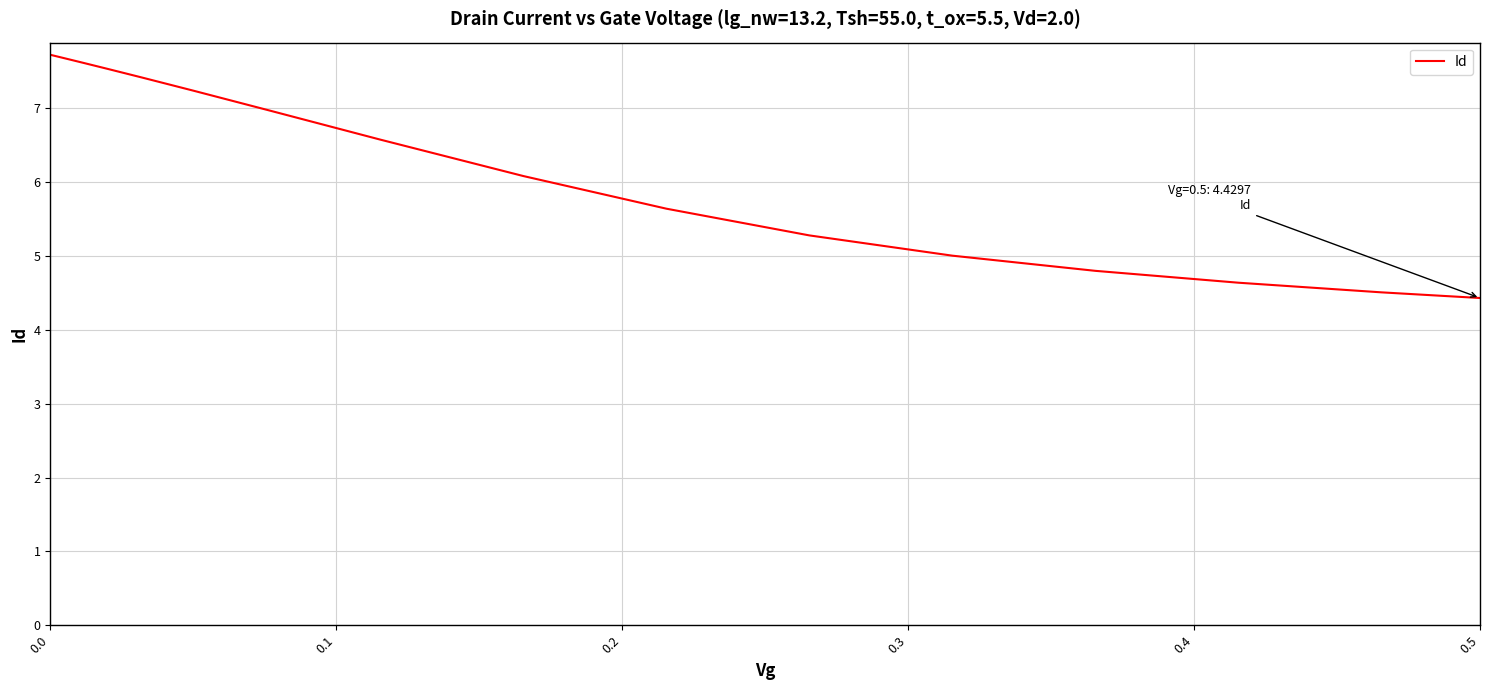

Reading right to left, extract all data points from this chart.

4.4	4.5	4.6	4.8	5.0	5.3	5.6	6.1	6.6	7.0	7.2	7.4	7.5	7.6	7.7	7.7	7.7